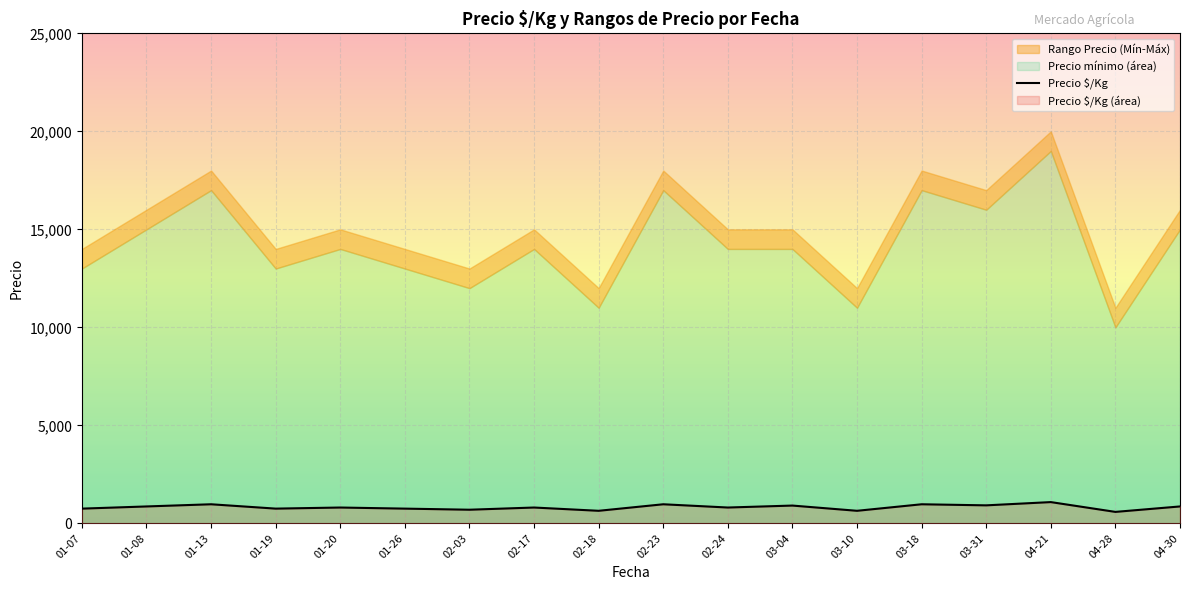

Between 04-28 and 03-18, which is larger?

03-18